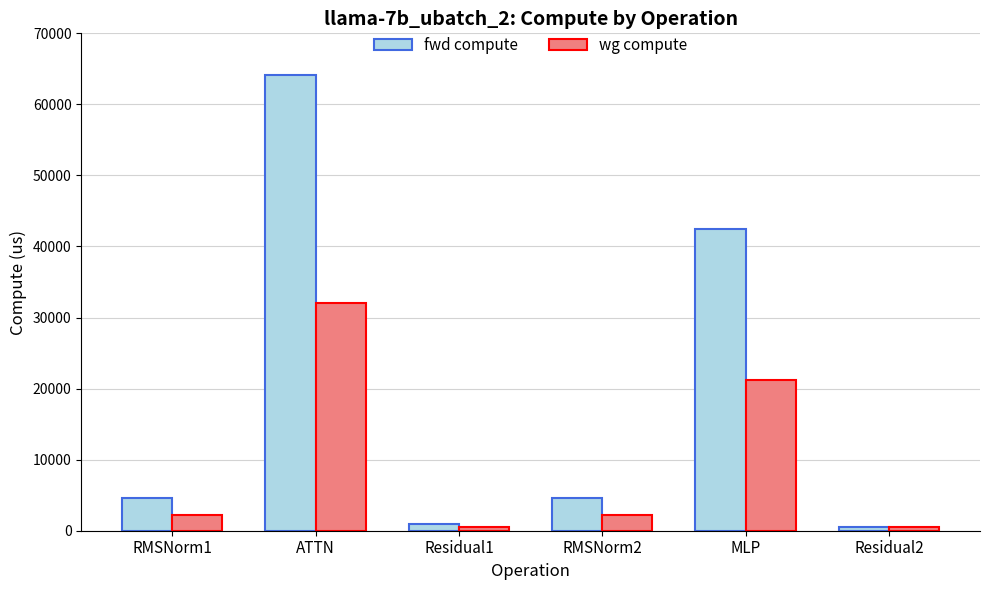

How many bars are there in each group?

2